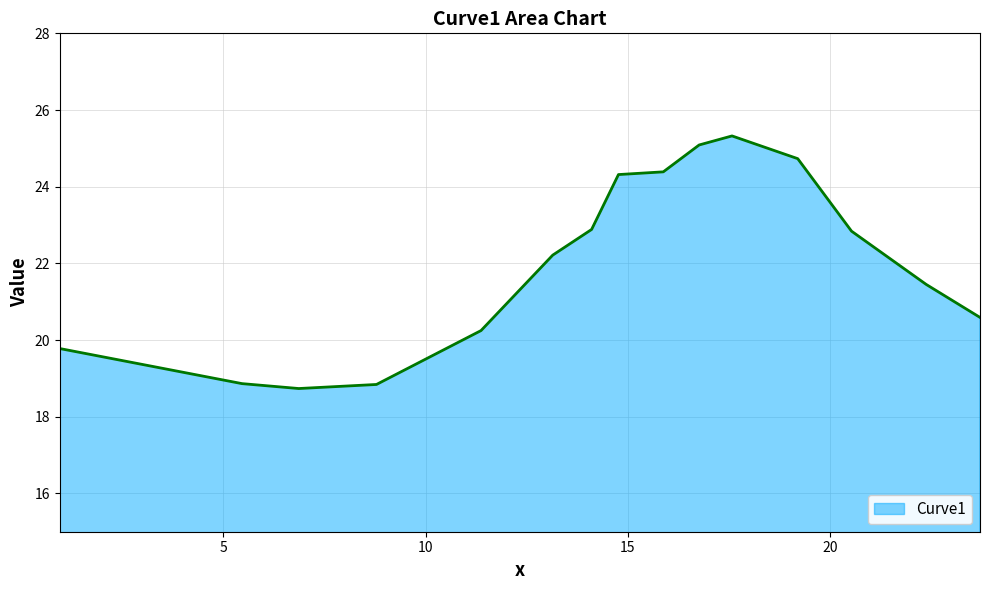

What is the greatest value displayed?

25.3